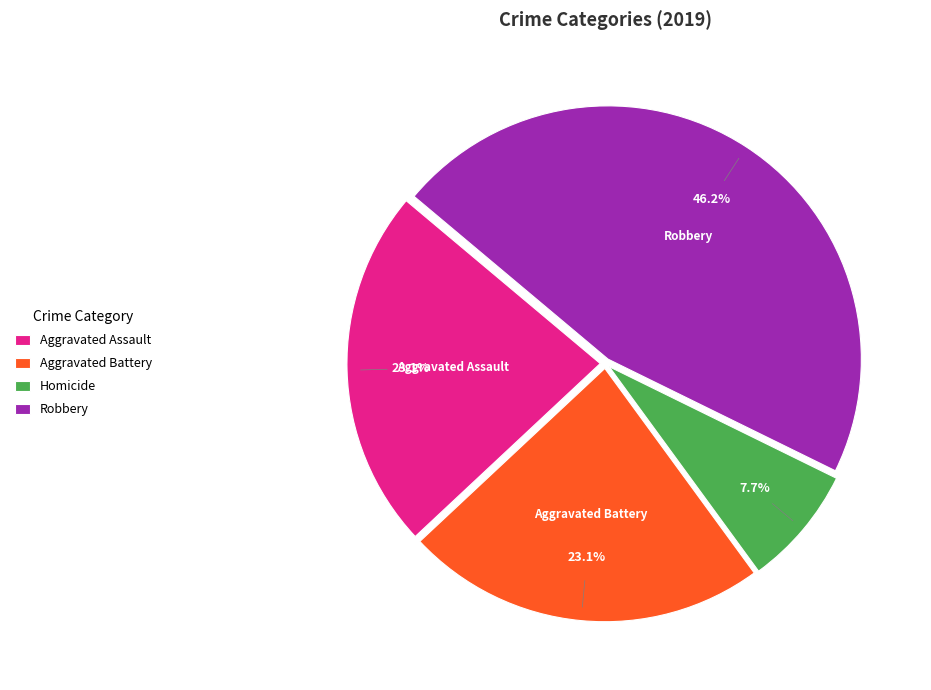

Which has a higher value, Robbery or Aggravated Battery?

Robbery